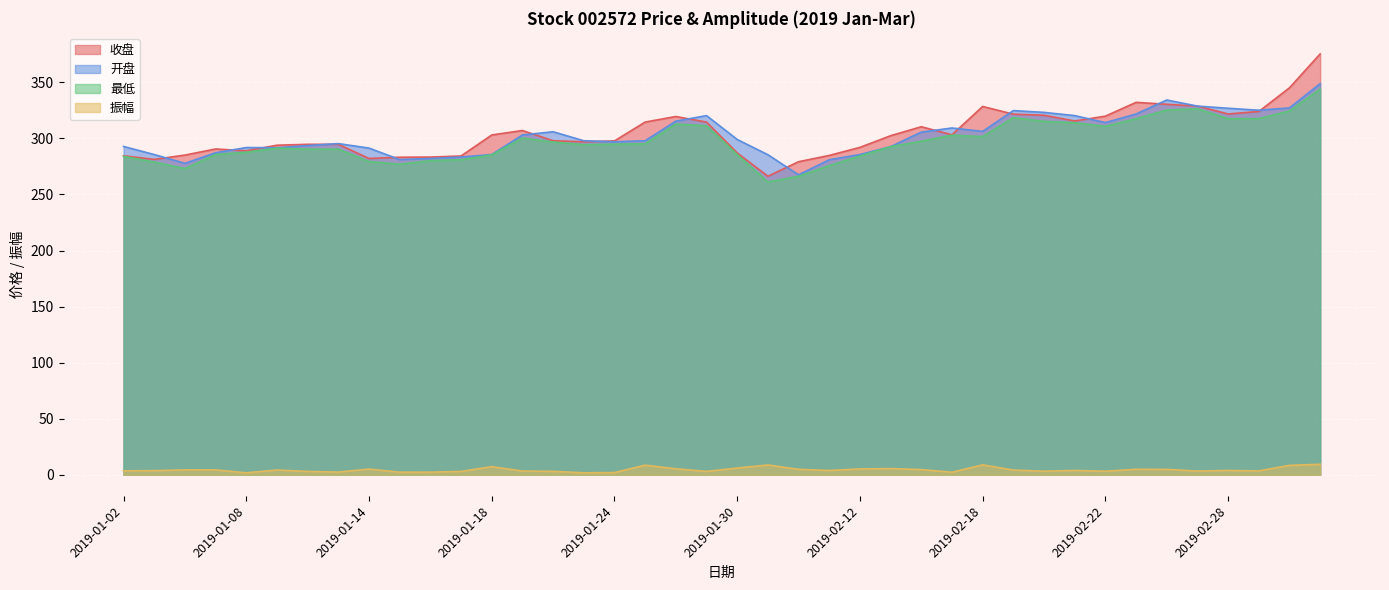

Count the number of data series in this chart.

4